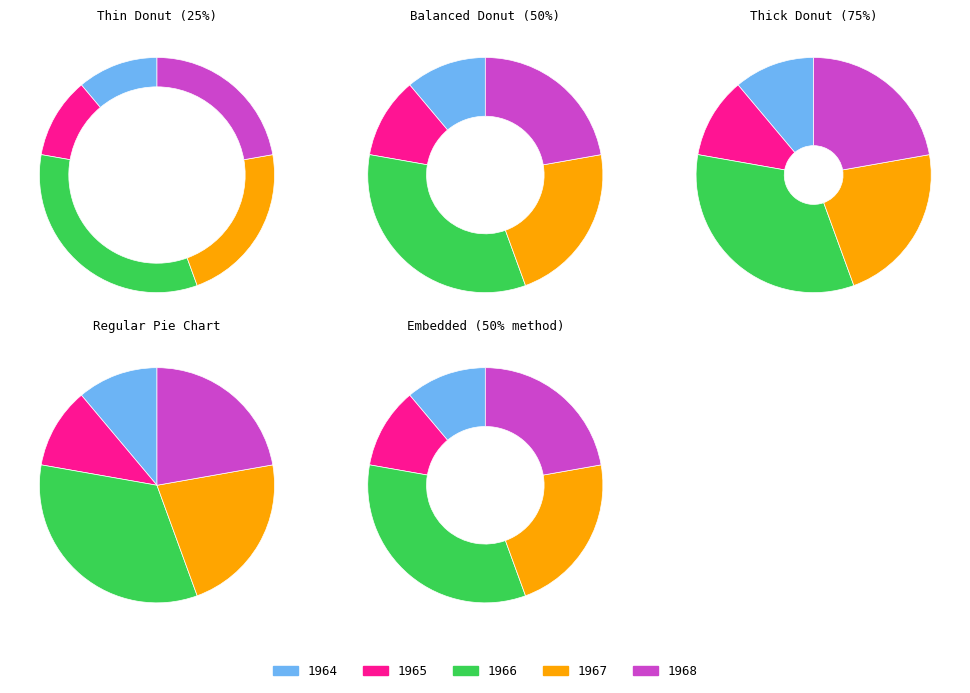

True or false: 1968 accounts for 22% of the total.

True